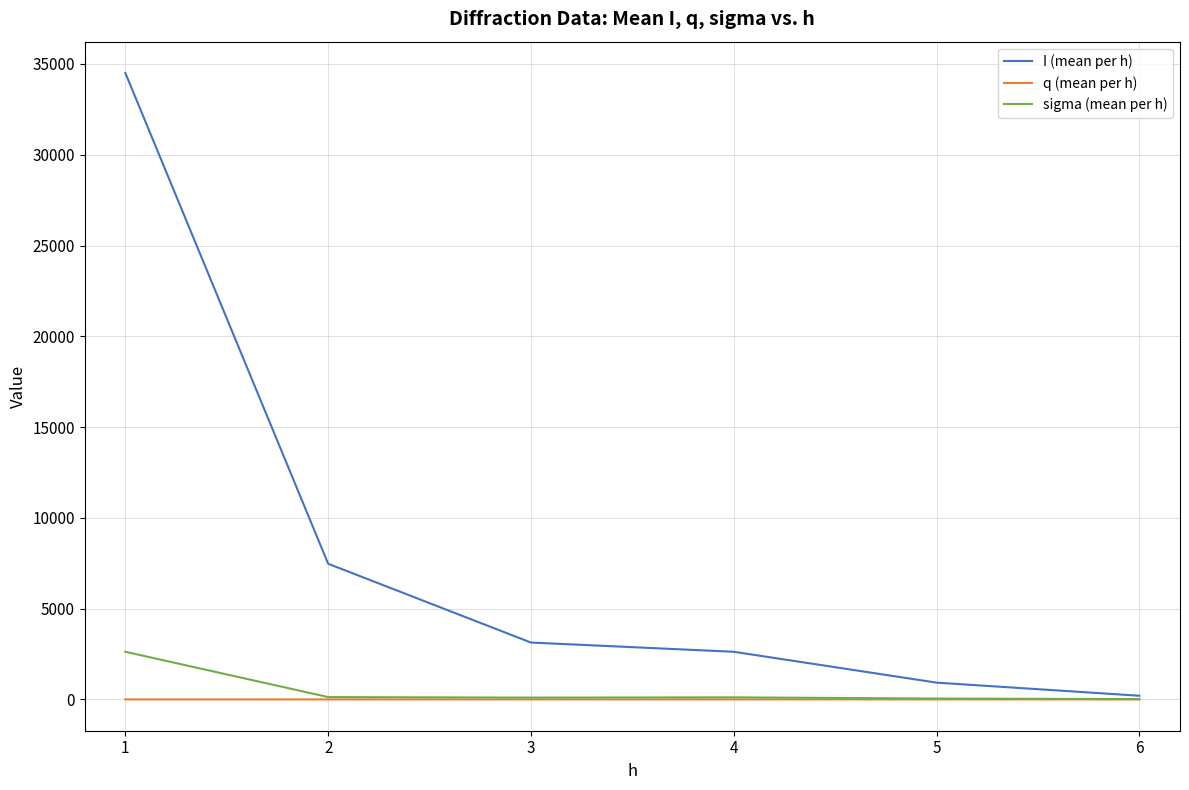

What is the sum of all sigma (mean per h) values?

3027.2